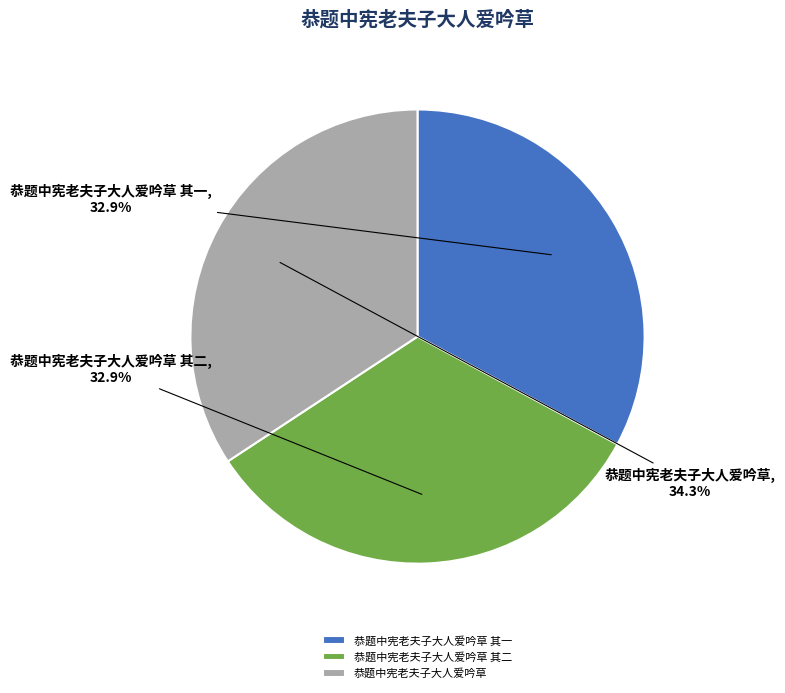

Is there a majority slice in this chart?

No